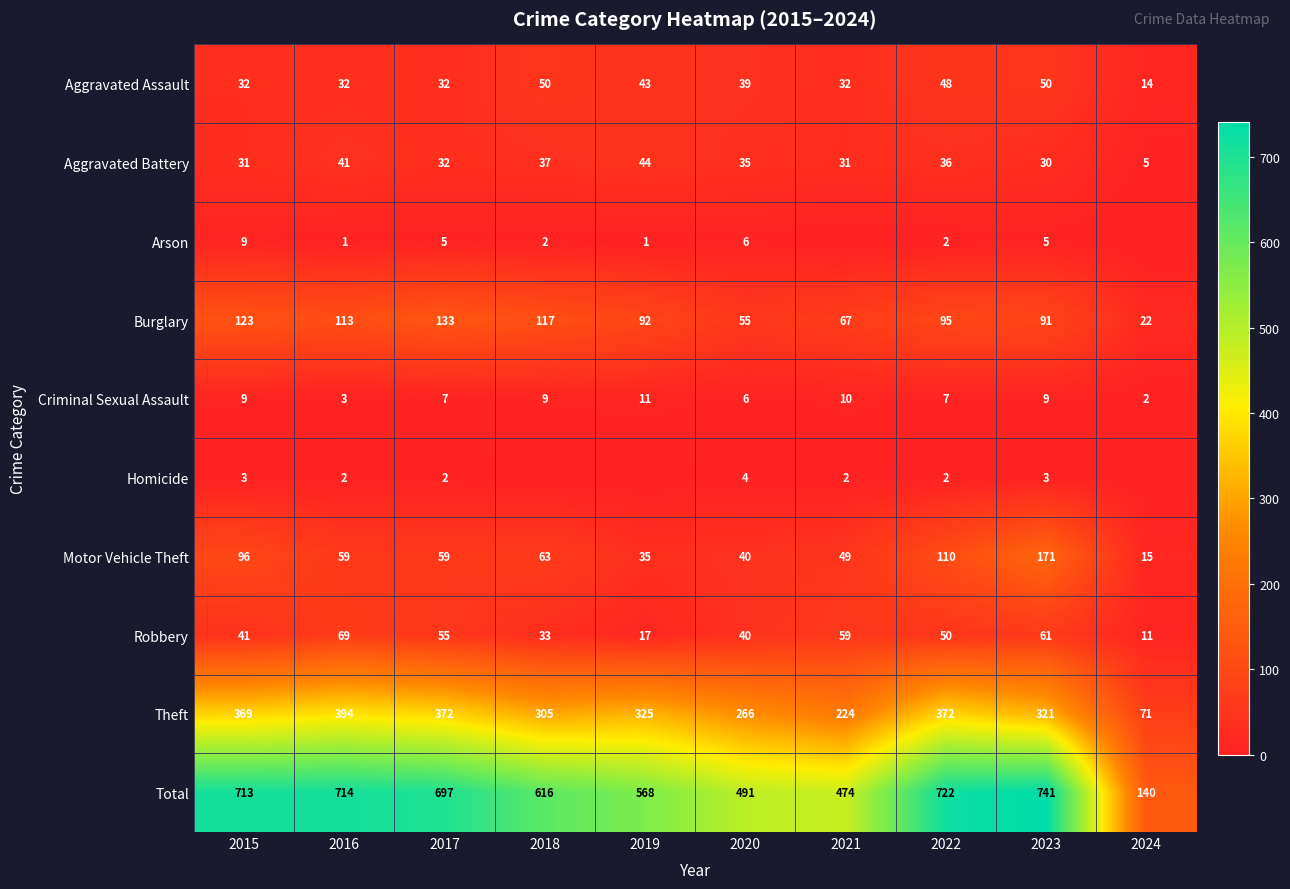

Between 2015 and 2017, which series saw the biggest shift?

Motor Vehicle Theft